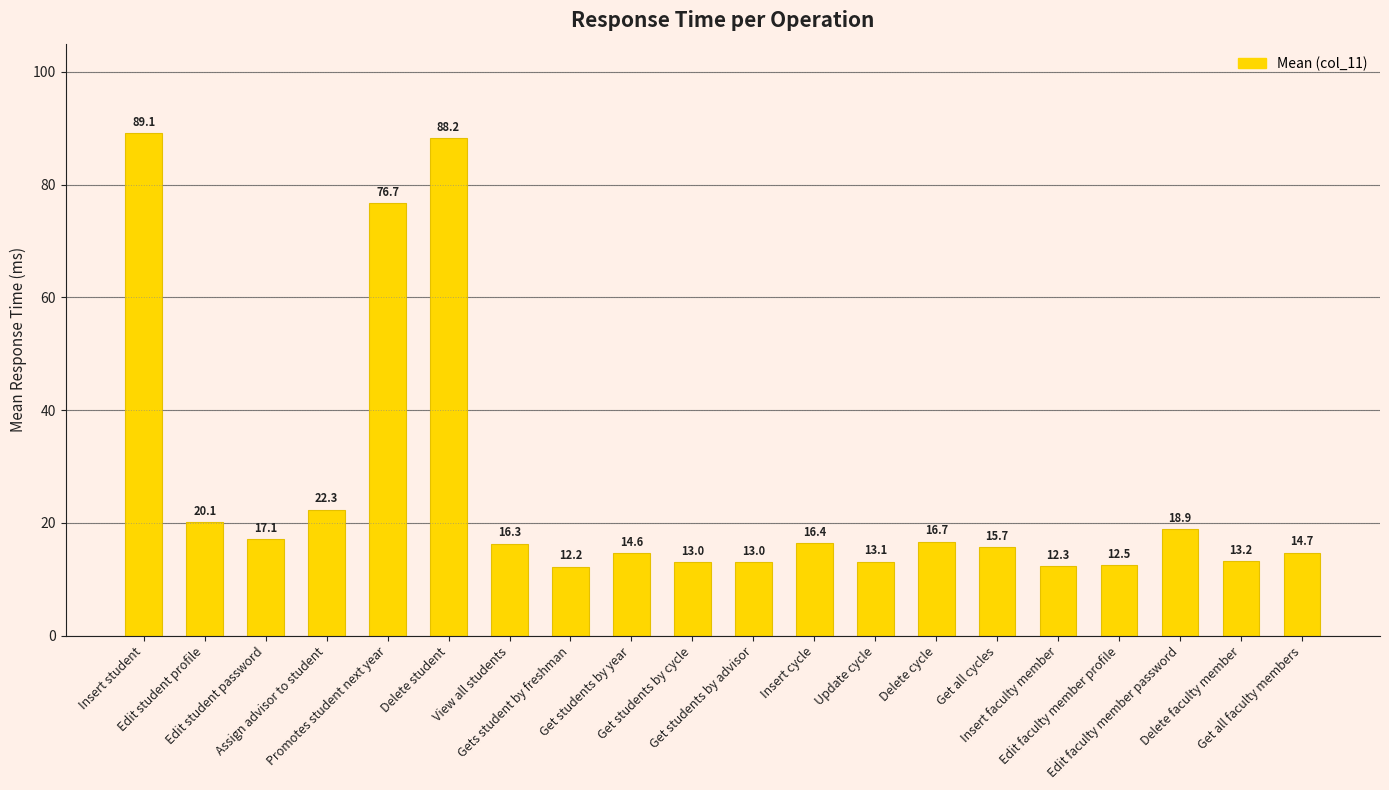

How many data points does each series have?

20